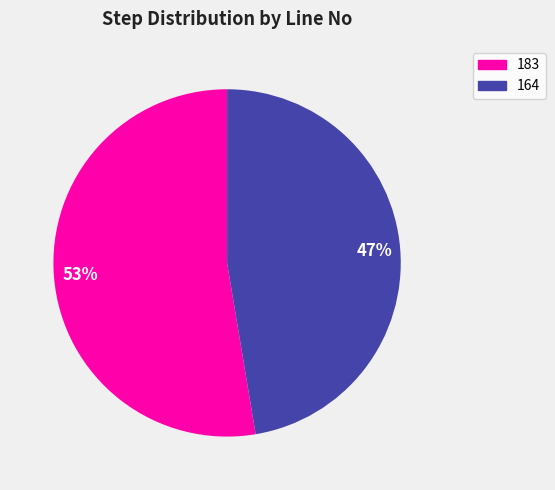

What is the largest slice in the pie chart?

183